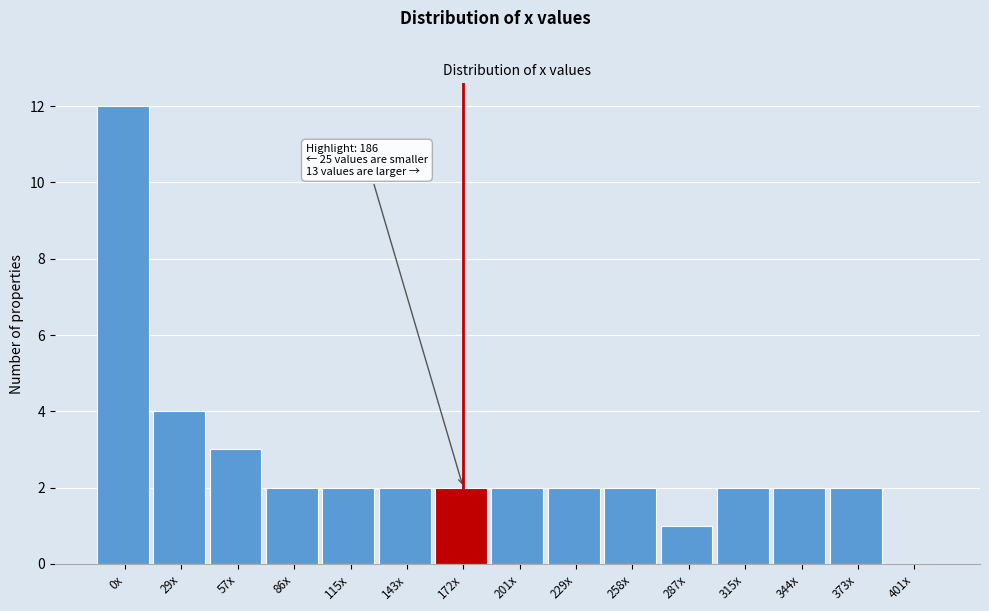

Reading left to right, transcribe all the data shown in this chart.

0x=12	29x=4	57x=3	86x=2	115x=2	143x=2	172x=2	201x=2	229x=2	258x=2	287x=1	315x=2	344x=2	373x=2	401x=0